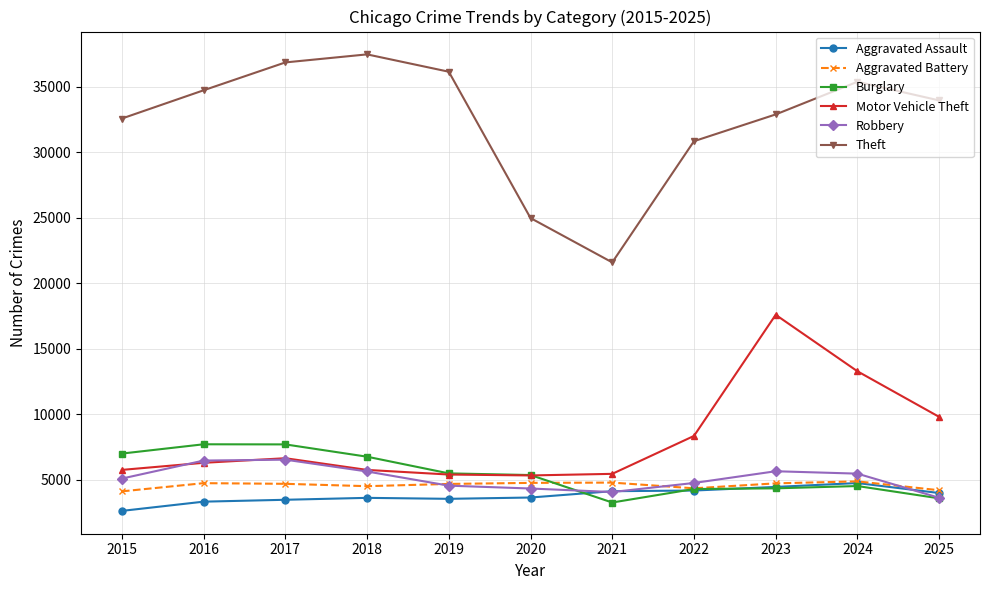

What is the difference between the second highest and second lowest values in the Robbery series?

2402